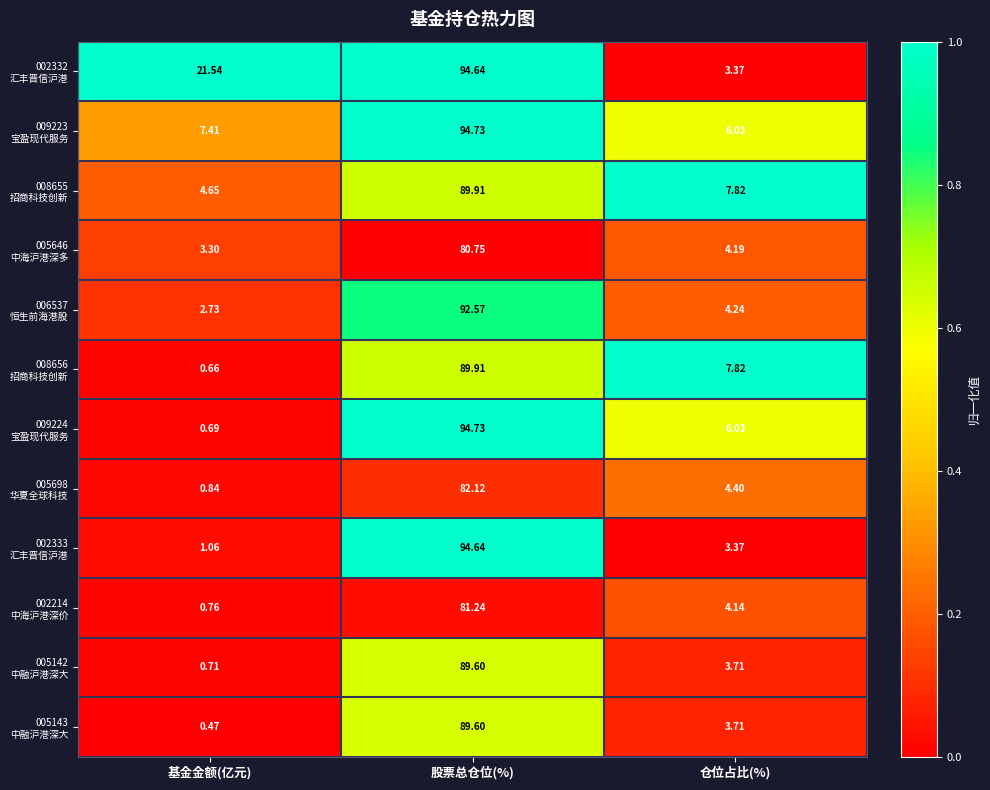

Which category has the lowest value across all series?

基金金额(亿元)